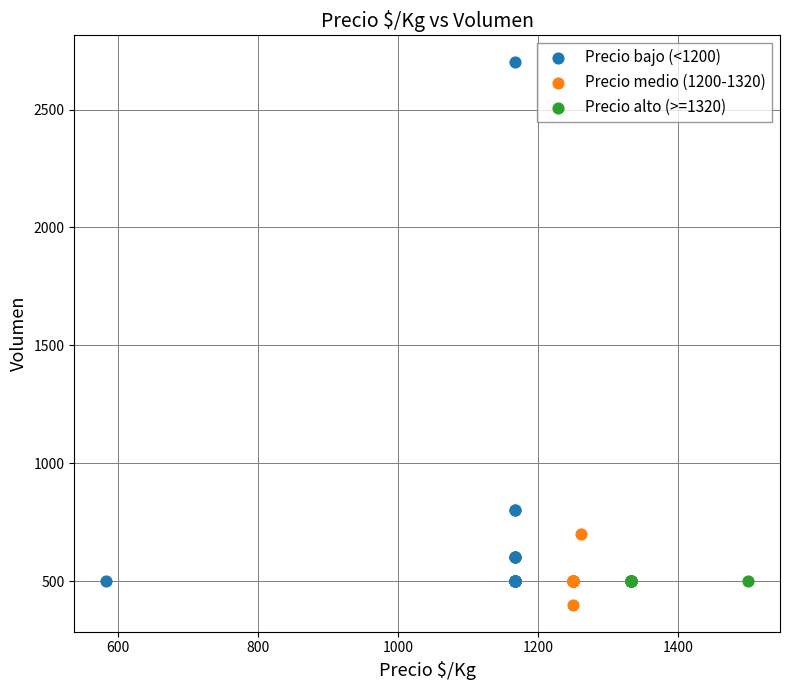

Which series reaches the maximum Y coordinate?

Precio bajo (<1200)